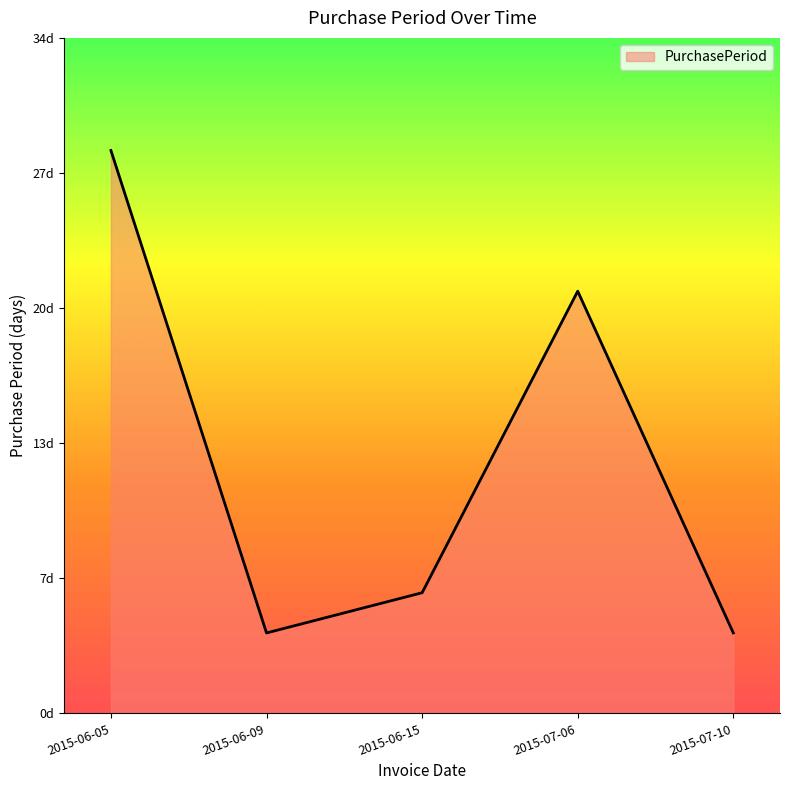

Where is the first local maximum?

2015-07-06